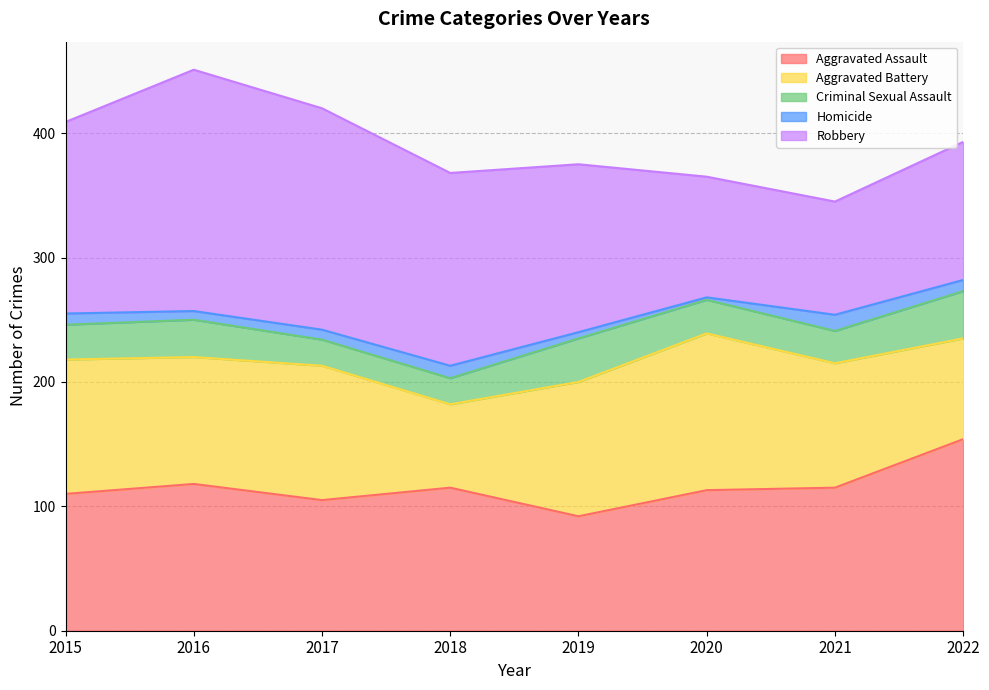

What is the difference between the Aggravated Battery values at 2016 and 2019?

6